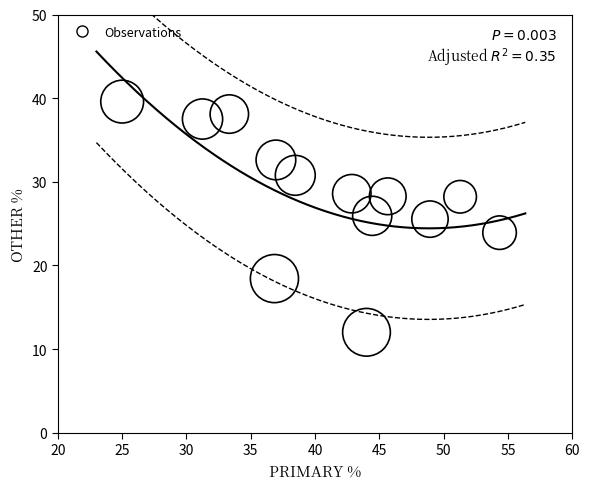

What is the range of Y values (max minus min)?

27.6